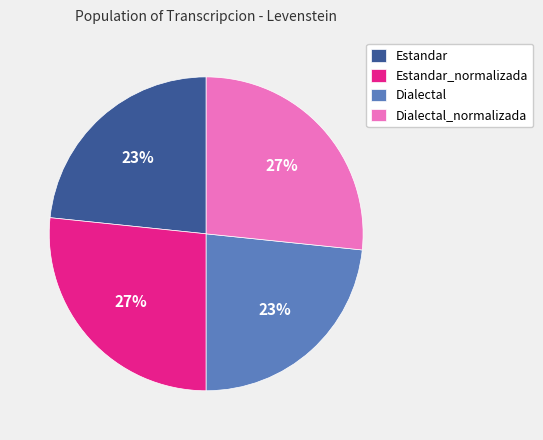

Between Estandar_normalizada and Dialectal, which is larger?

Estandar_normalizada